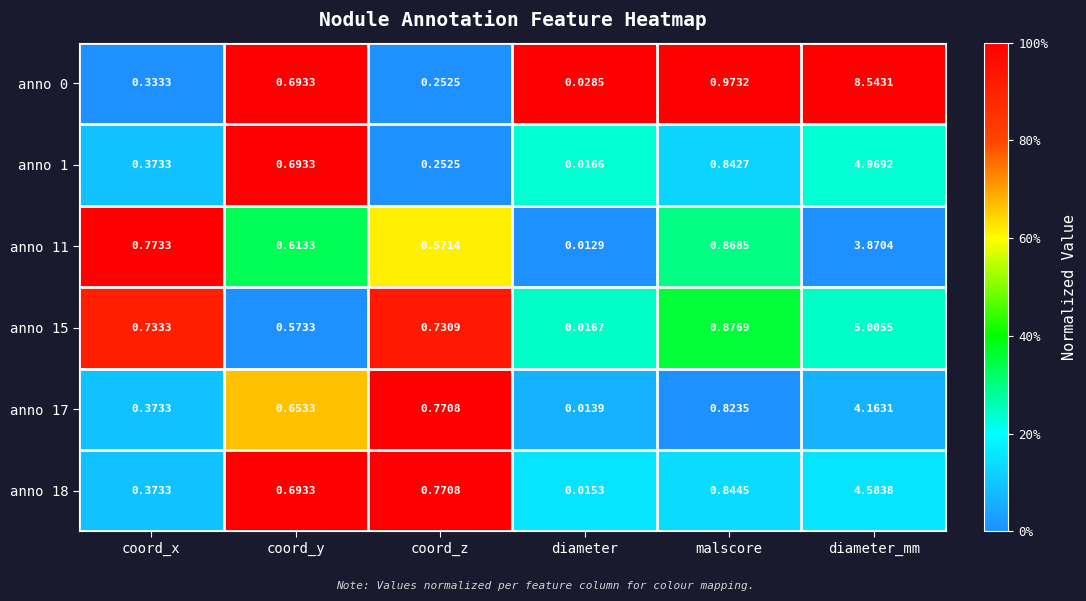

List the labels in order of anno 1 value, largest first.

diameter_mm, malscore, coord_y, coord_x, coord_z, diameter